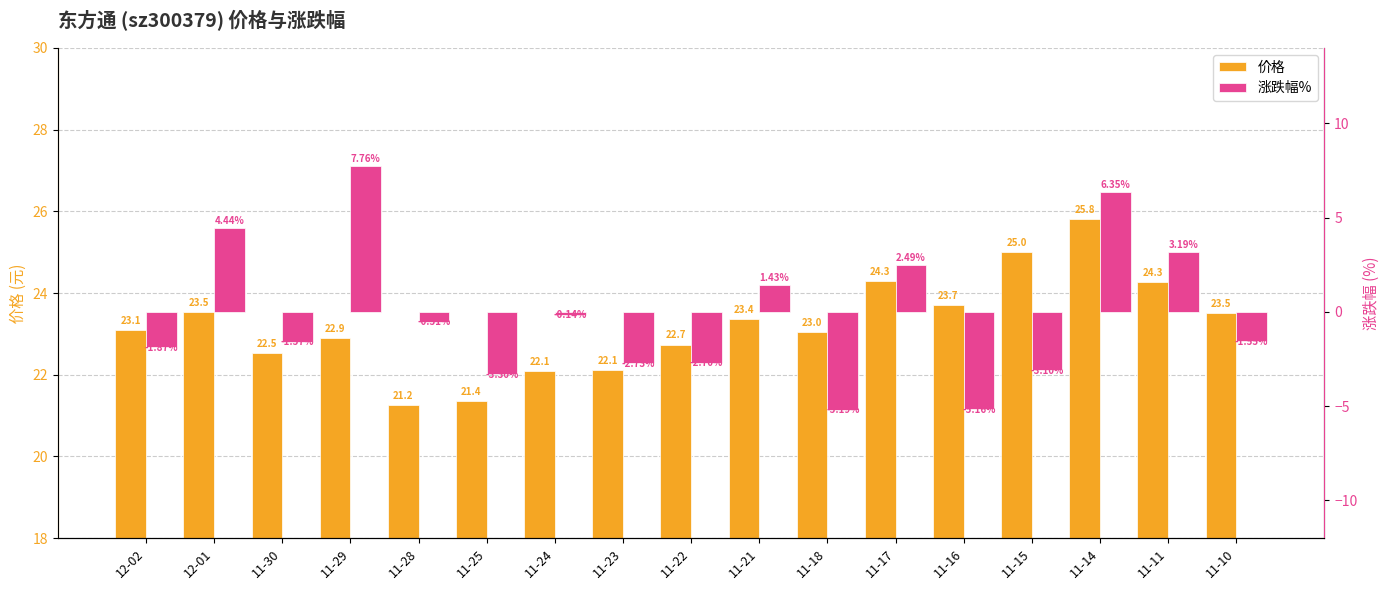

Does the chart contain any negative values?

Yes